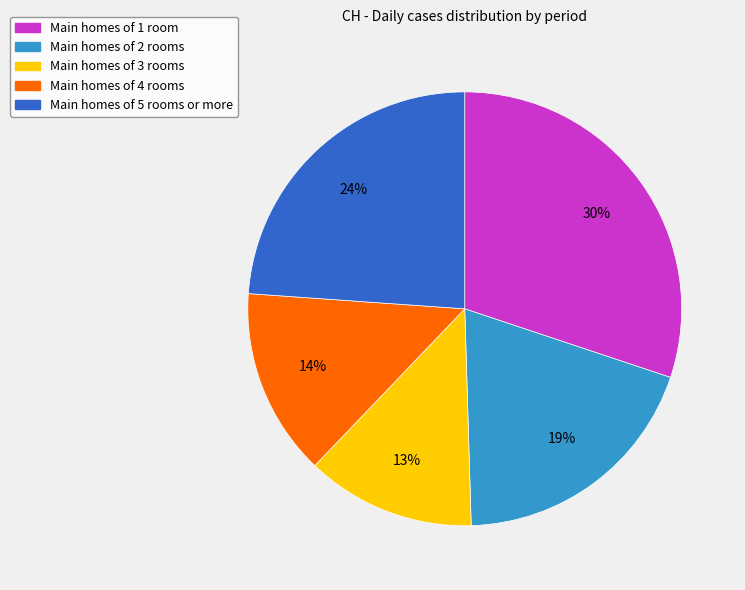

Is there a majority slice in this chart?

No